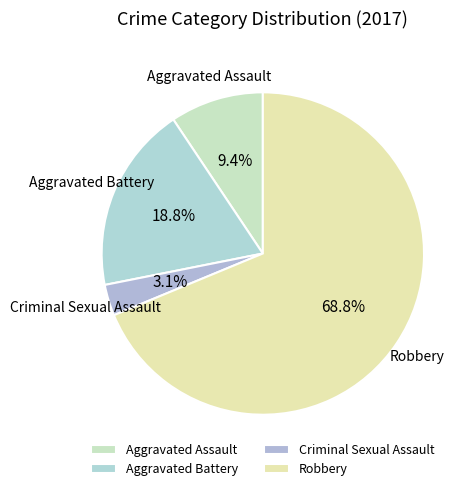

Rank the categories by value from lowest to highest.

Criminal Sexual Assault, Aggravated Assault, Aggravated Battery, Robbery